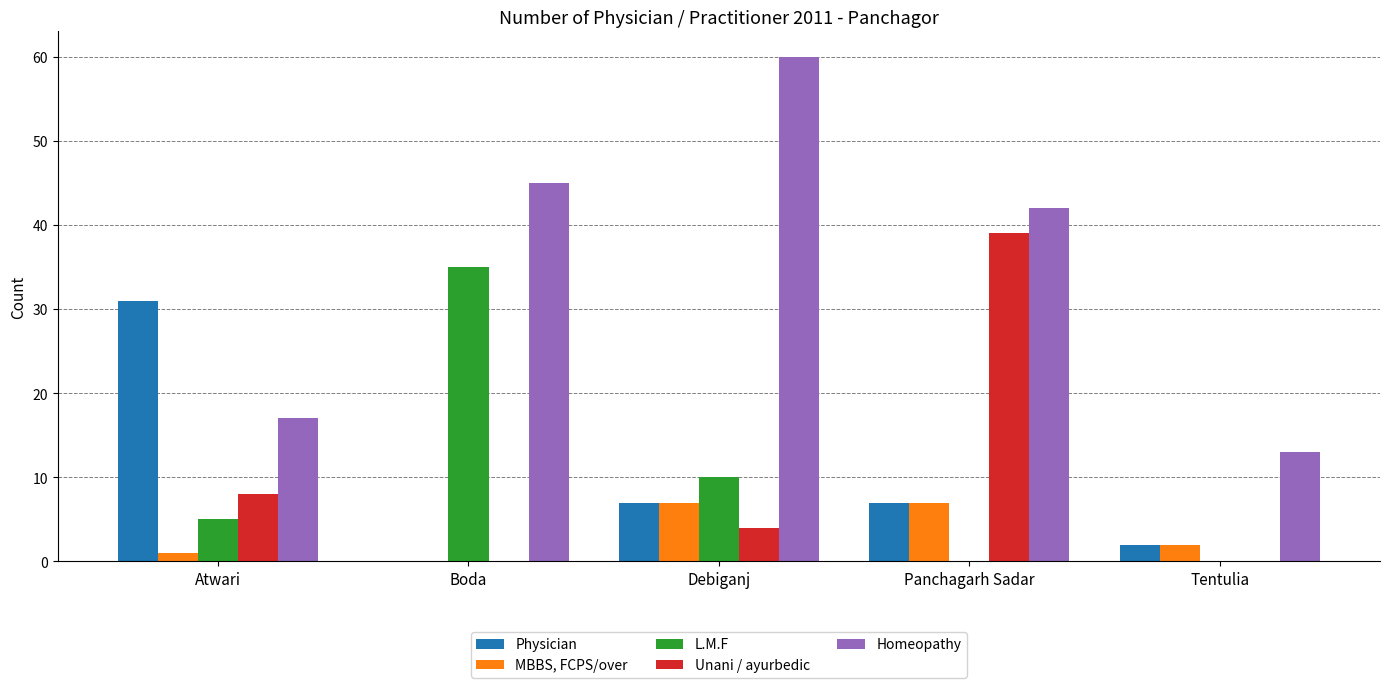

How many data points does each series have?

5